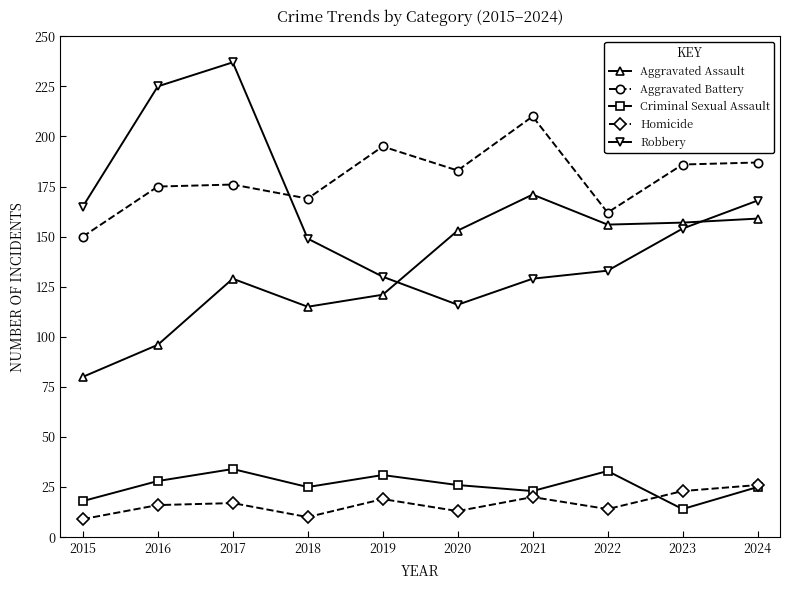

How many values in the Aggravated Assault series are below 153?

5